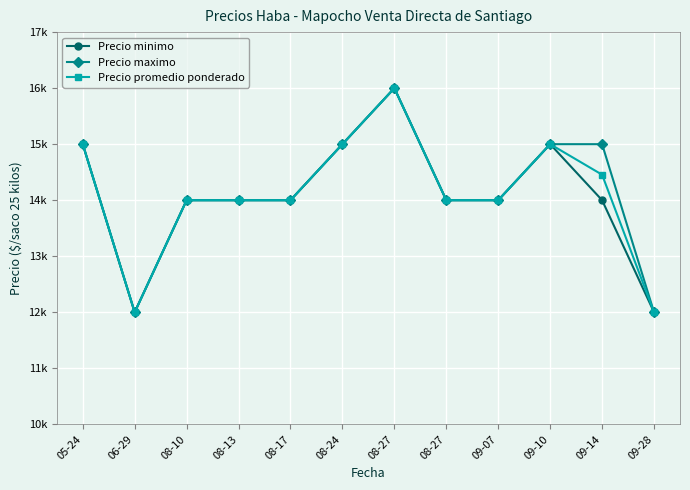

Where is Precio minimo nearest to the value 14000?

08-10